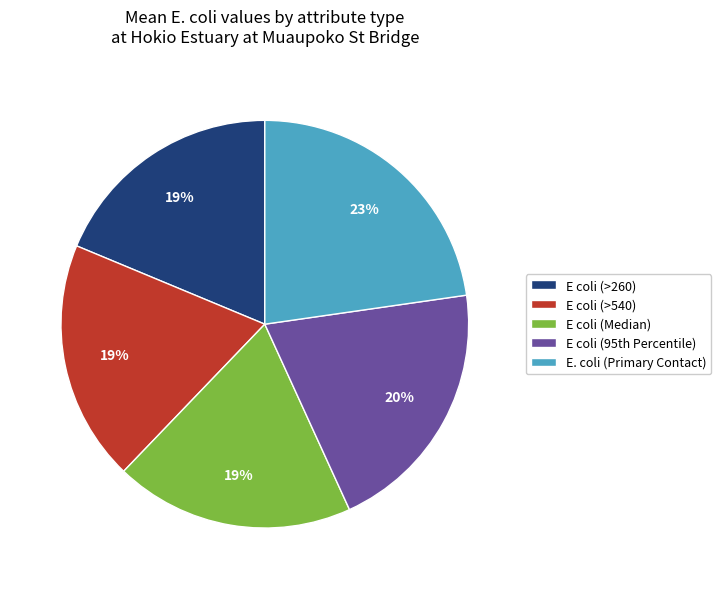

How many slices are in this pie chart?

5